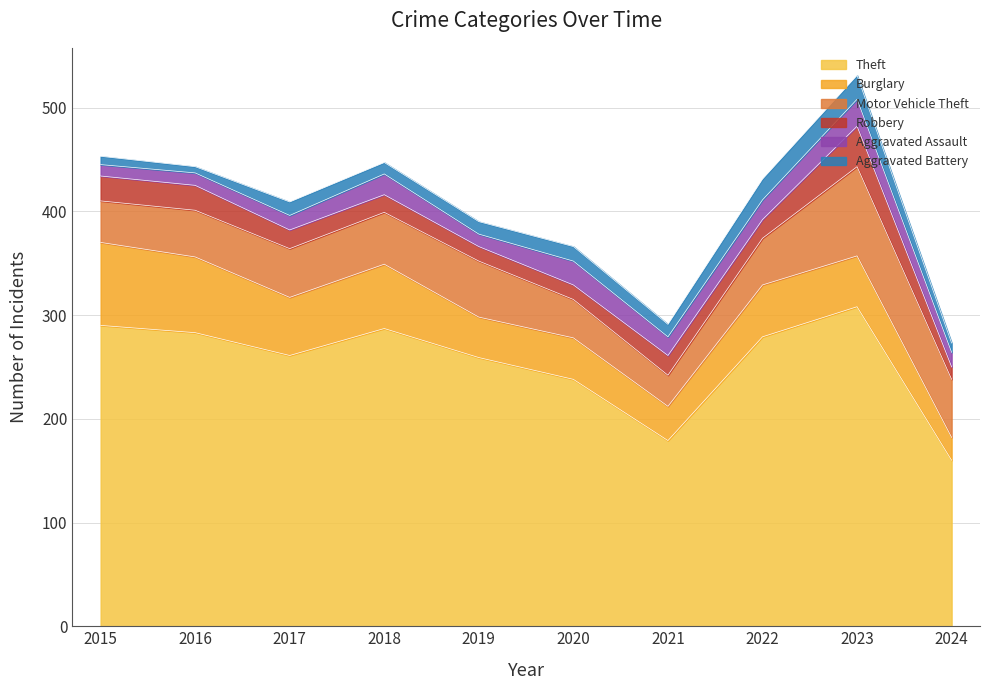

What is the maximum value for Aggravated Battery?

23